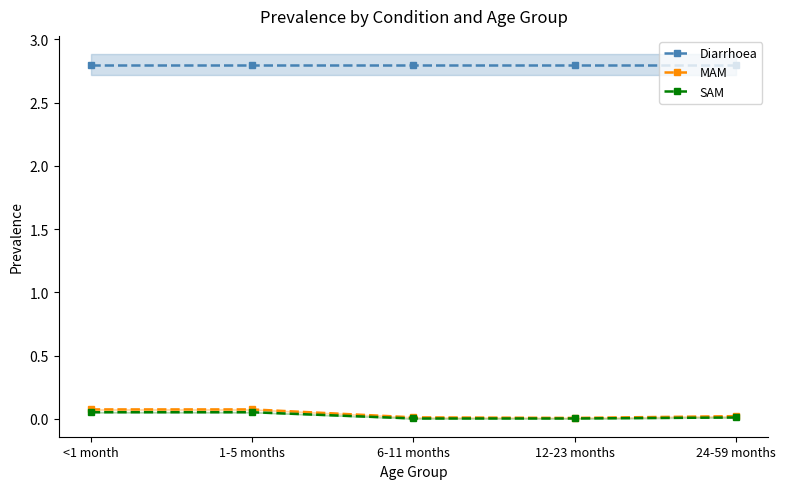

Is it true that MAM equals 0.0 at 12-23 months?

False